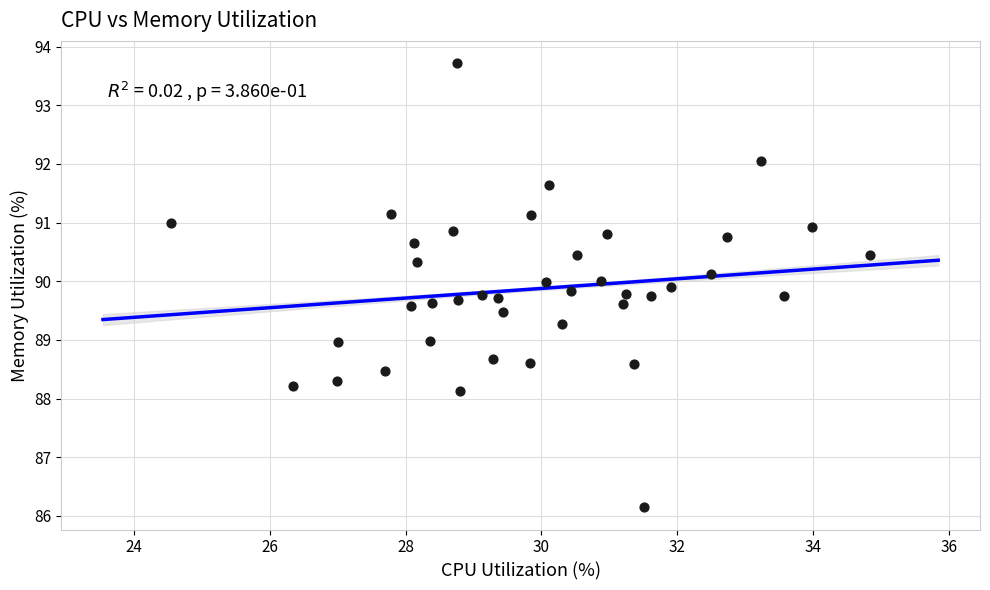

What is the range of Y values (max minus min)?

7.6